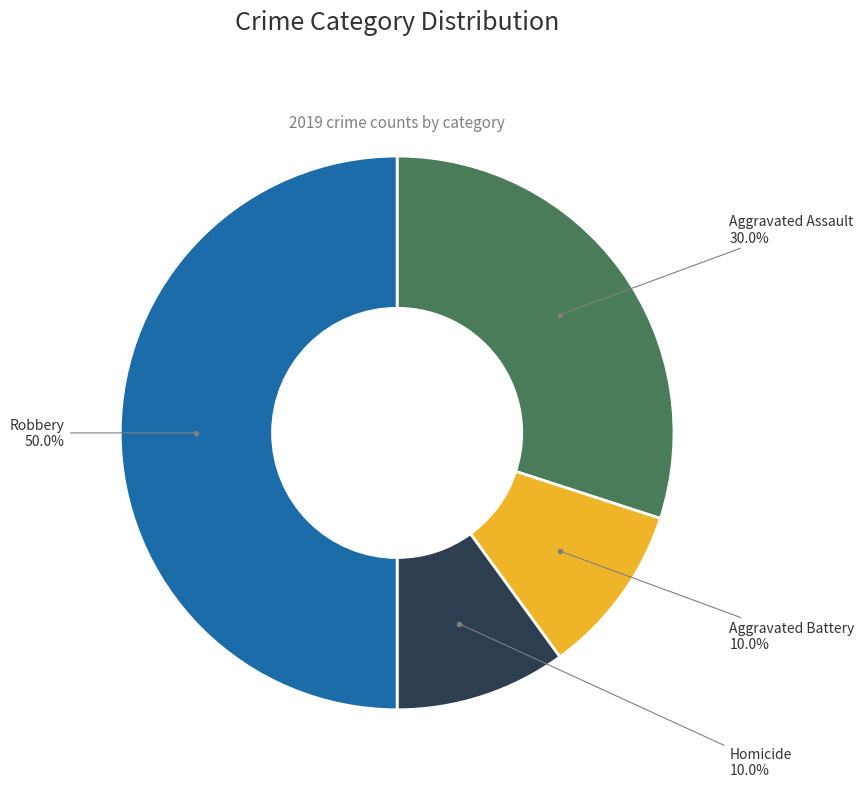

How many slices are in this pie chart?

4